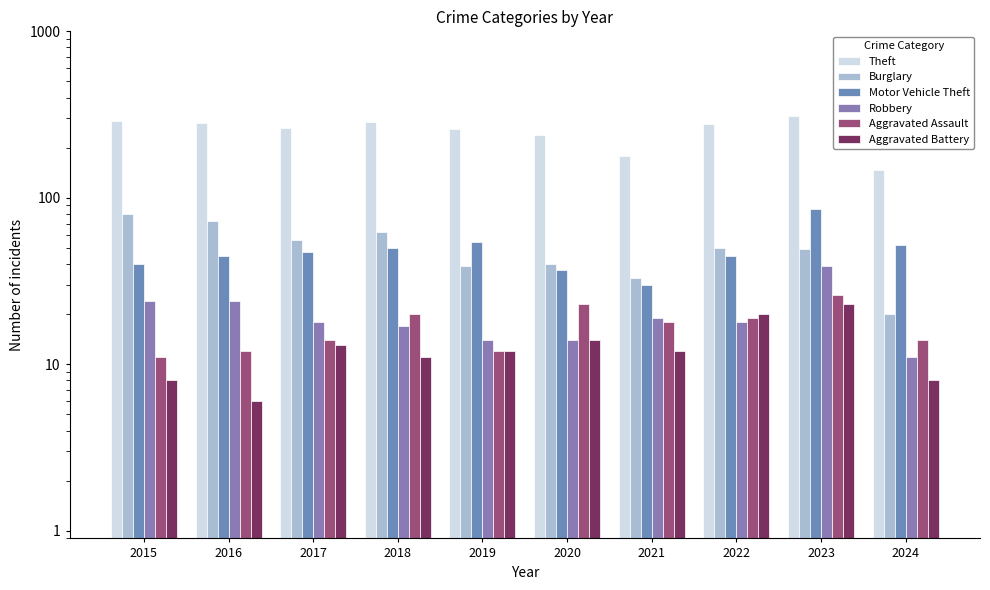

Which series has the largest total across all categories?

Theft